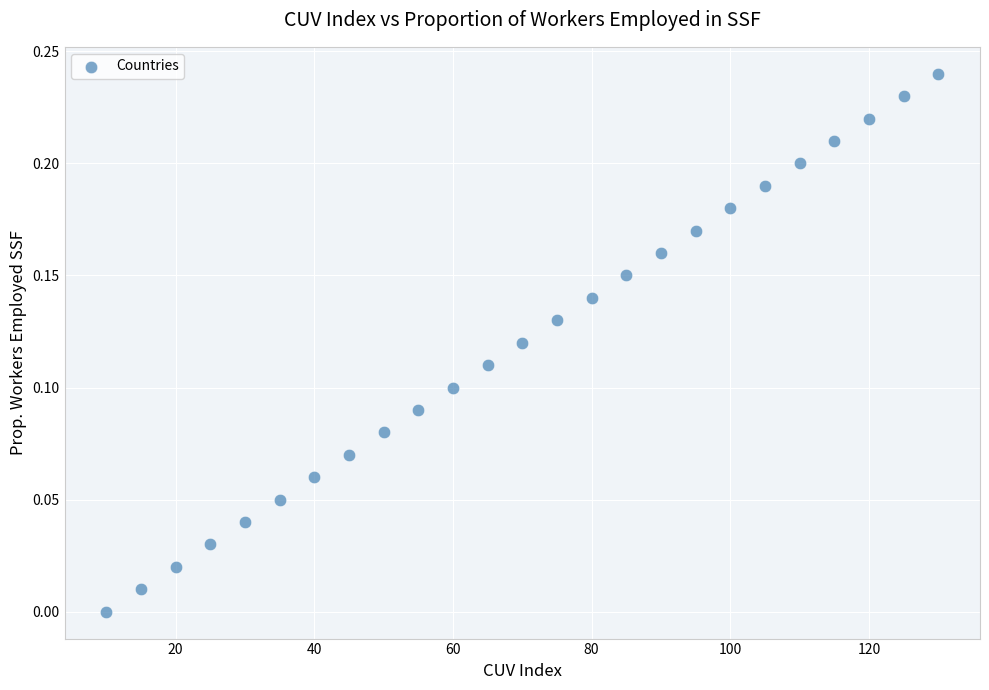

What is the range of X values (max minus min)?

120.0